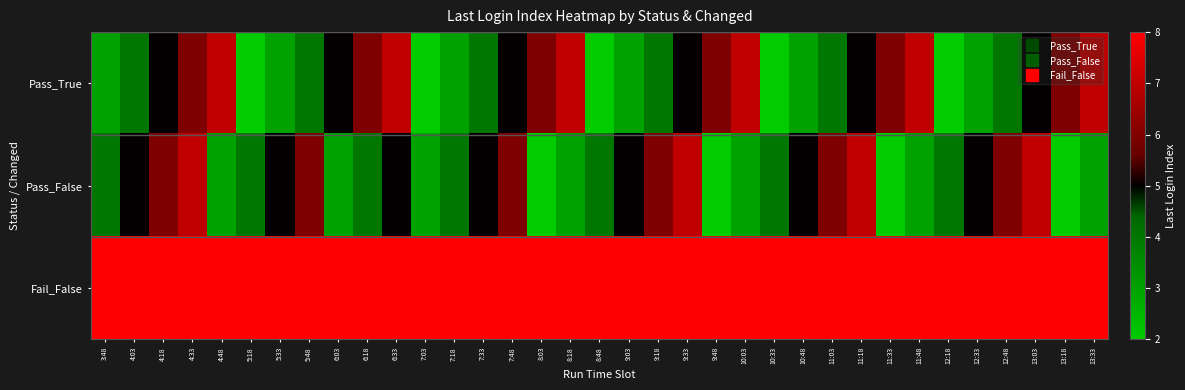

What is the difference between the highest and lowest values at 4:18?

3